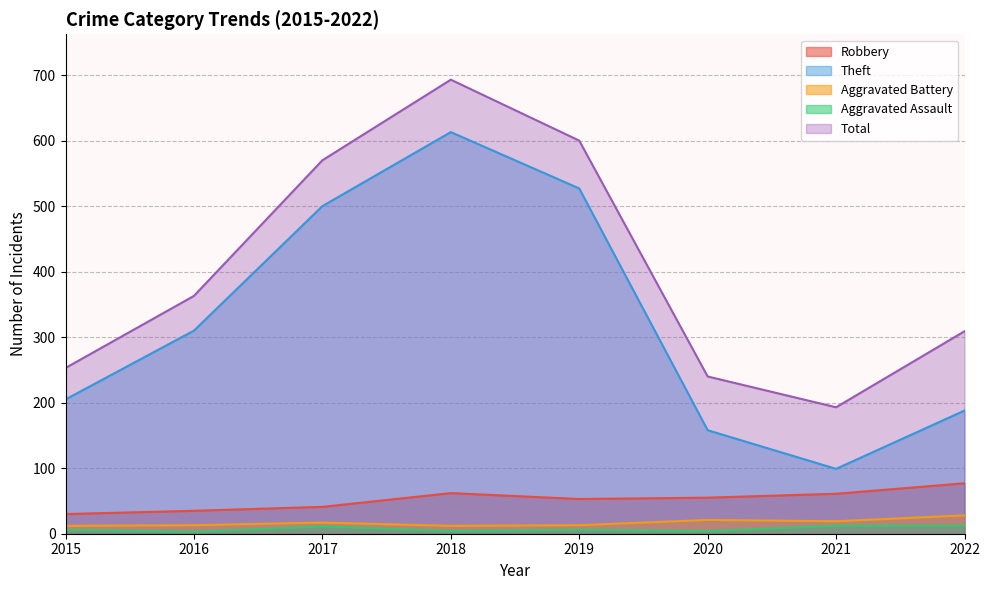

What is the difference between the Theft values at 2022 and 2020?

30